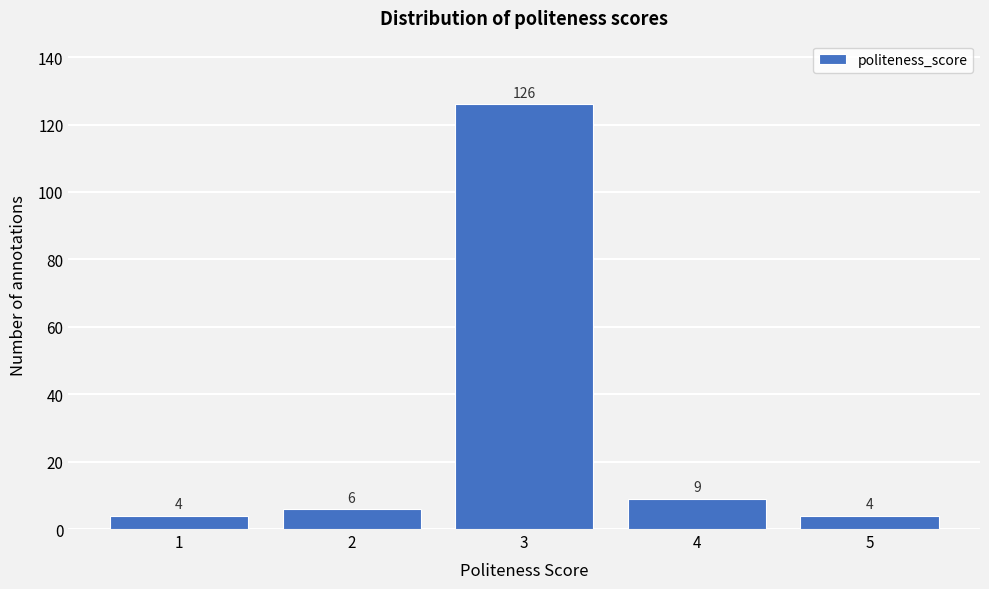

Reading left to right, list all the values displayed in this chart.

1=4	2=6	3=126	4=9	5=4